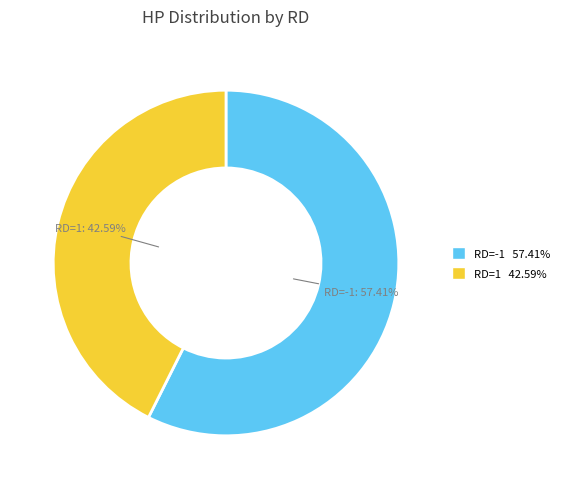

Does any single category account for the majority?

Yes